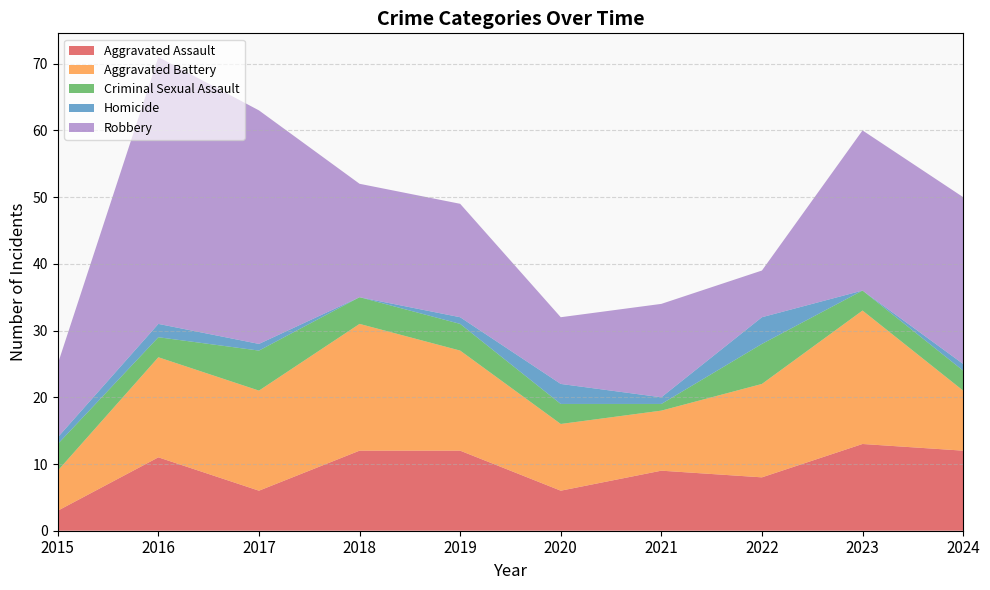

Which category has the highest value across all series?

2016